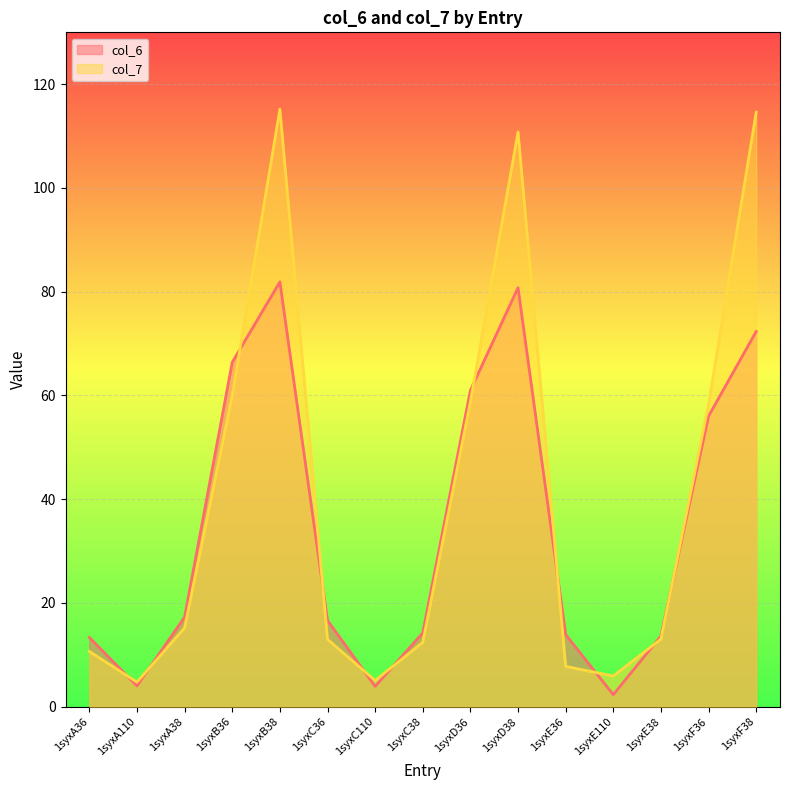

Where is col_7 nearest to the value 59?

1syxD36